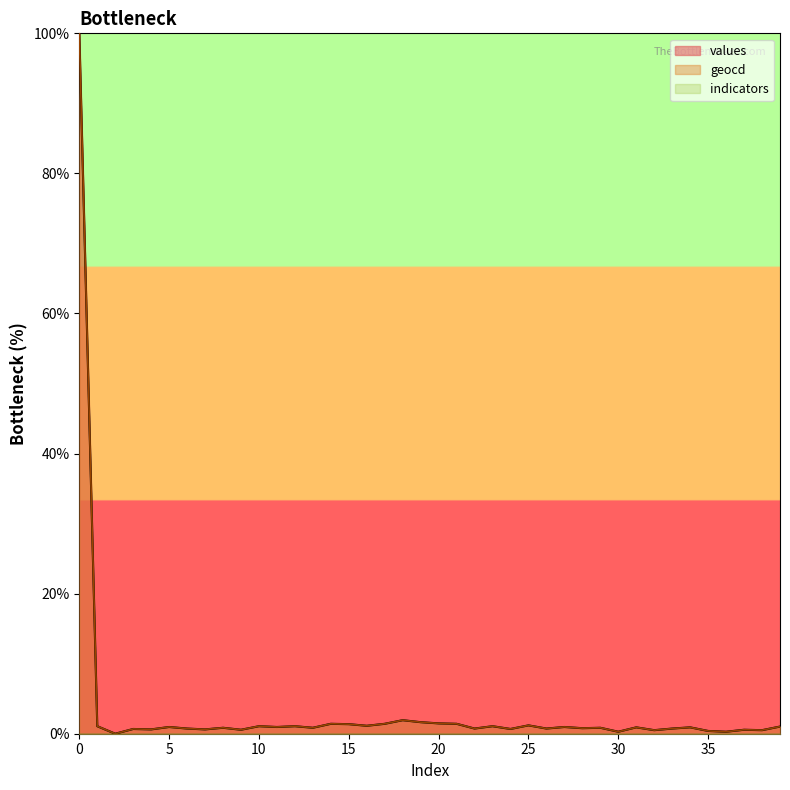

The value of values at 34 is 0.9. True or false?

True